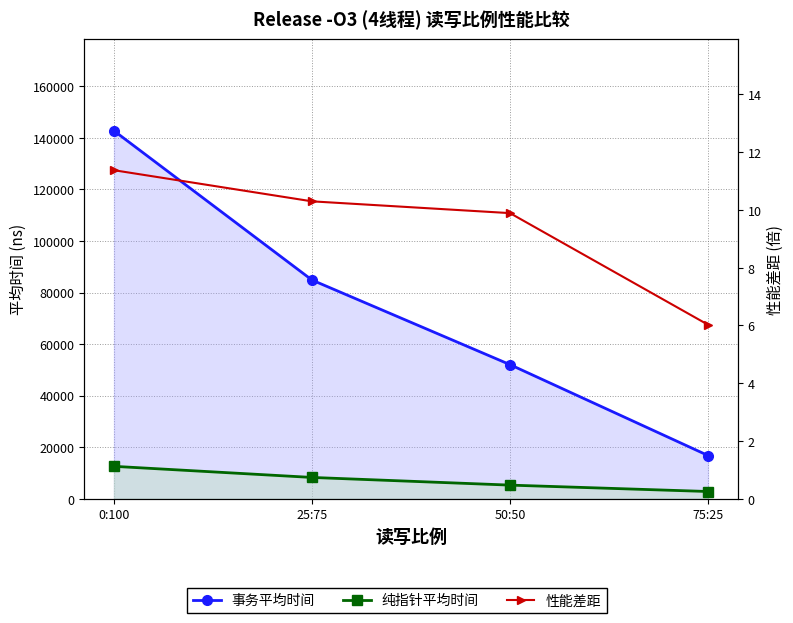

What is the label of the 2nd point from the left?

25:75